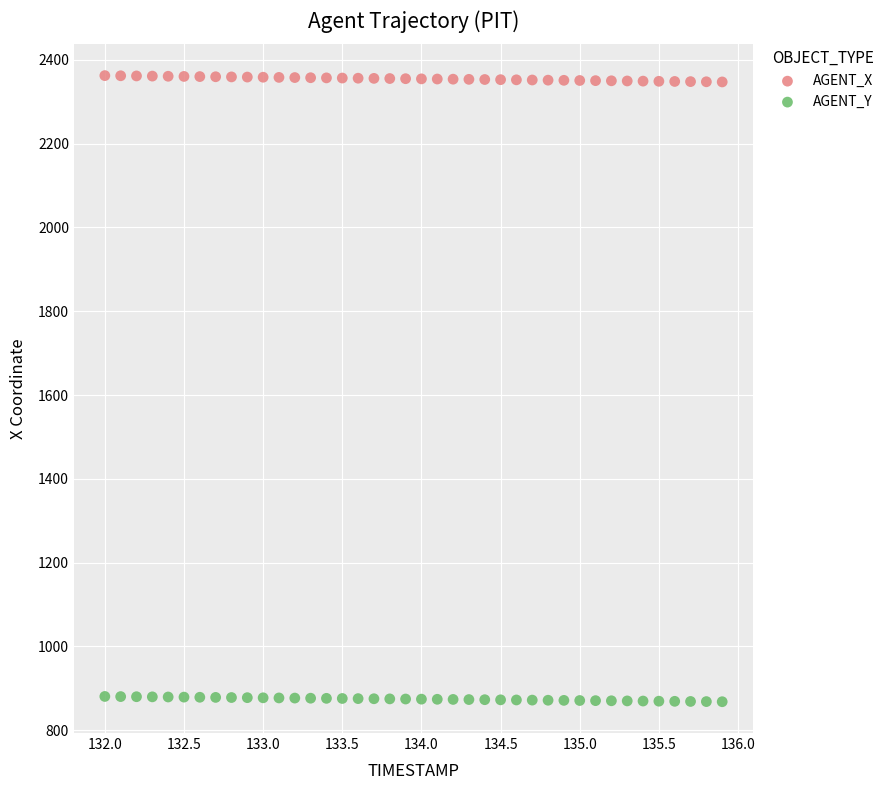

What is the X range (max minus min) for the scatter plot?

3.9